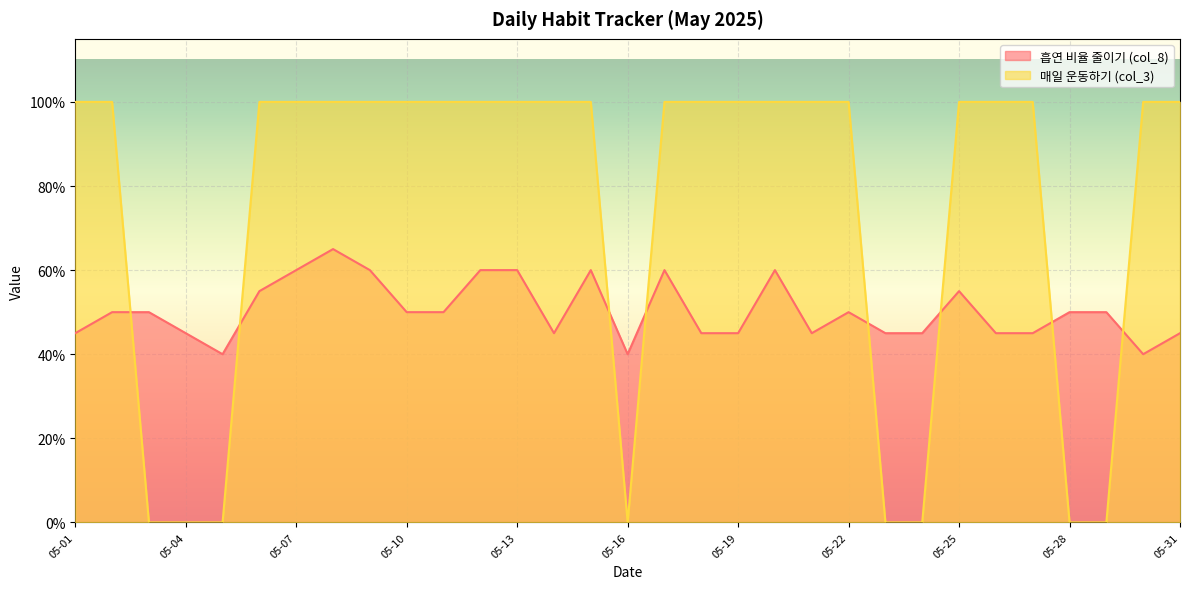

At which category does 흡연 비율 줄이기 (col_8) reach its first local valley?

05-05